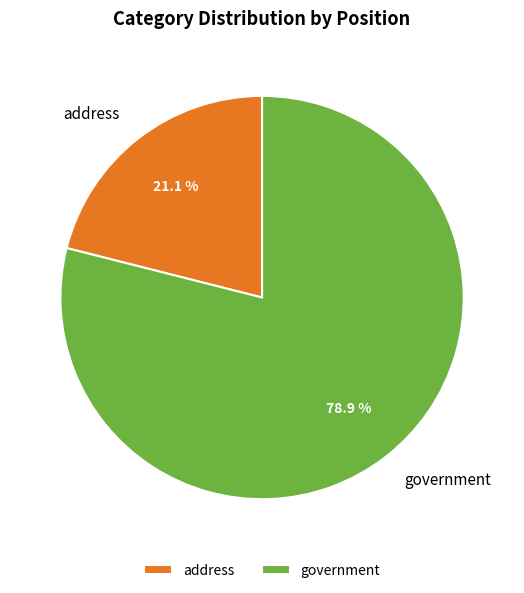

Approximately how many times larger is the value at address compared to government?

0.3